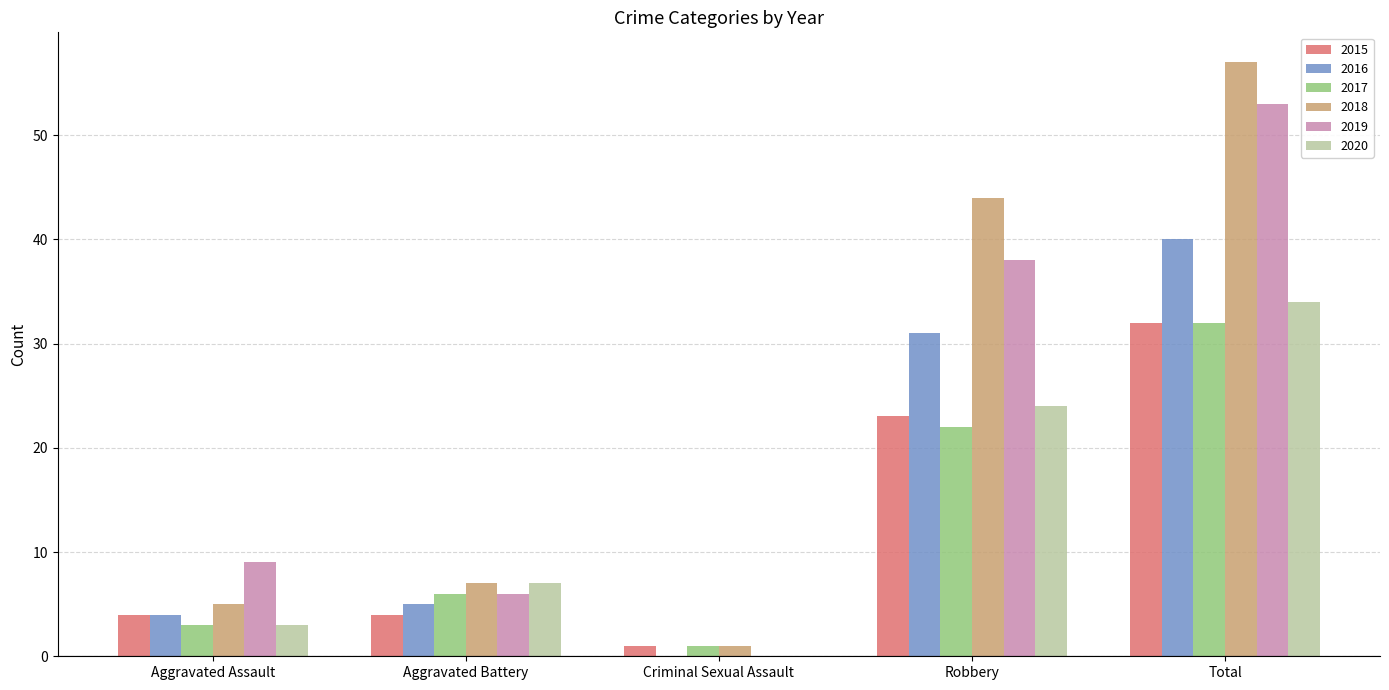

Is the value of 2015 at Aggravated Battery greater than the value of 2020 at Total?

No